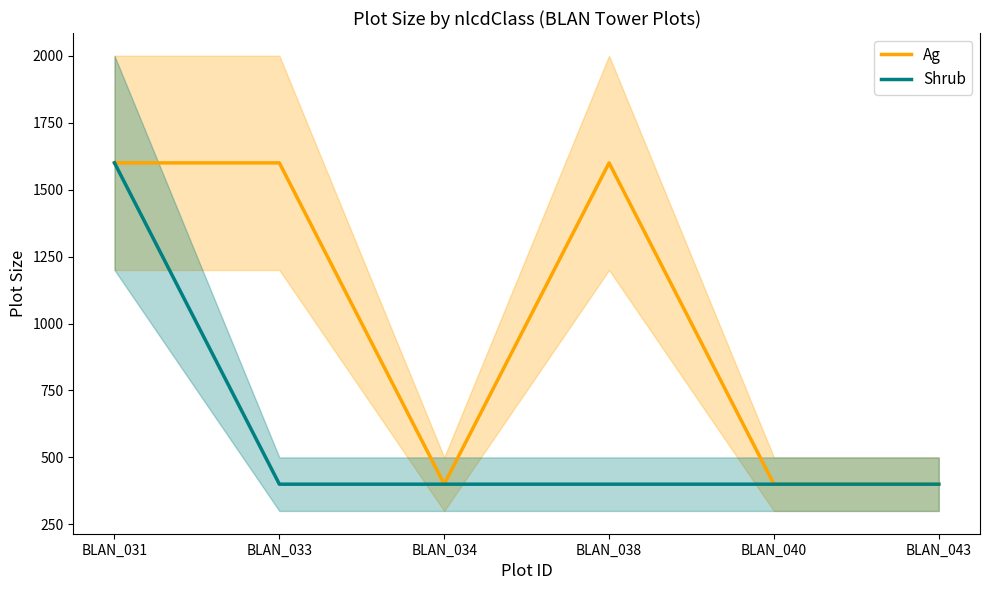

How many data points does each series have?

6